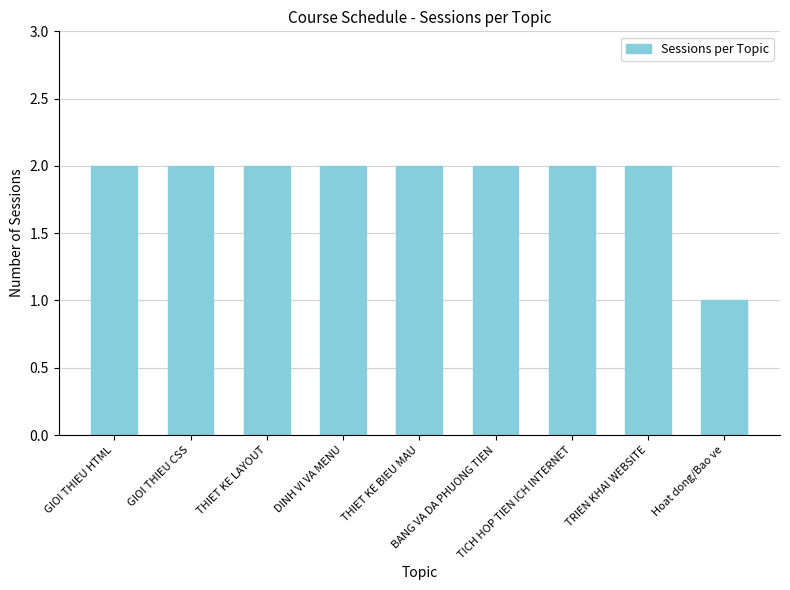

Reading left to right, transcribe all the data shown in this chart.

2	2	2	2	2	2	2	2	1